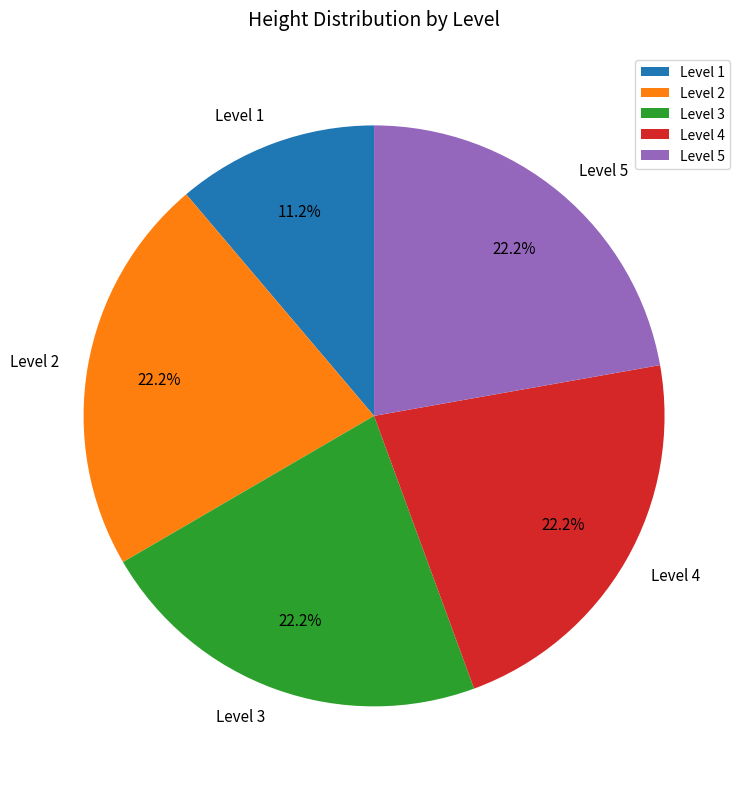

Does any single category account for the majority?

No